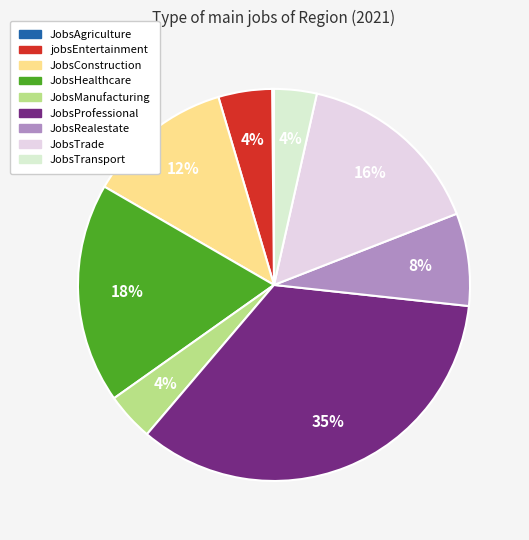

To the nearest percent, what is the average slice percentage?

11%